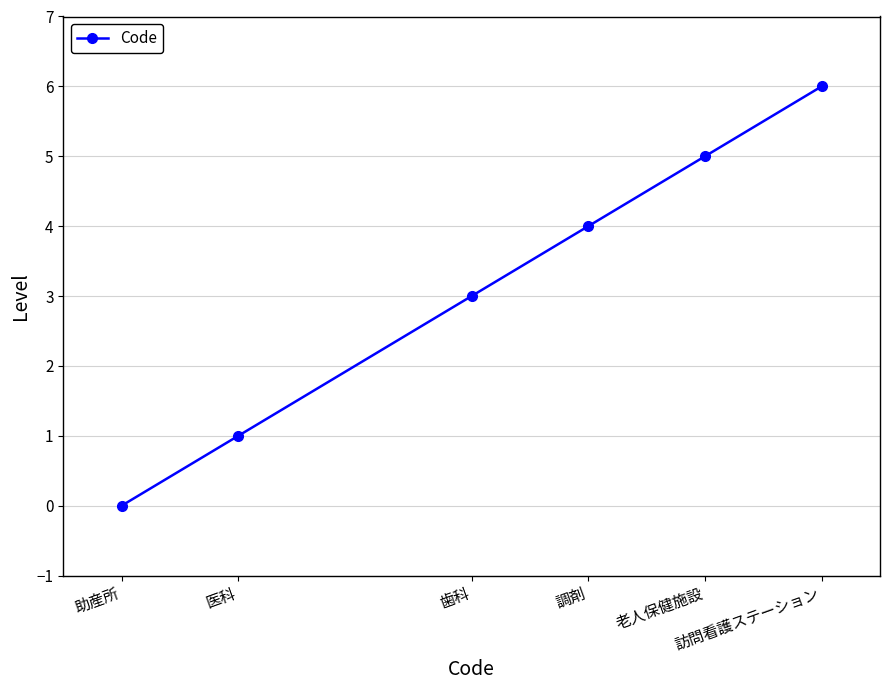

What is the difference between the maximum and minimum values?

6